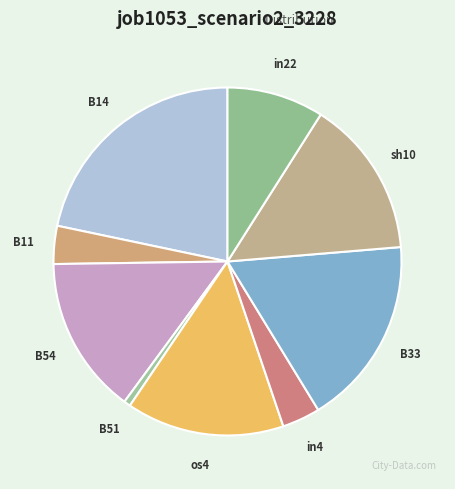

Do B11 and sh10 together represent more than half of the pie?

No